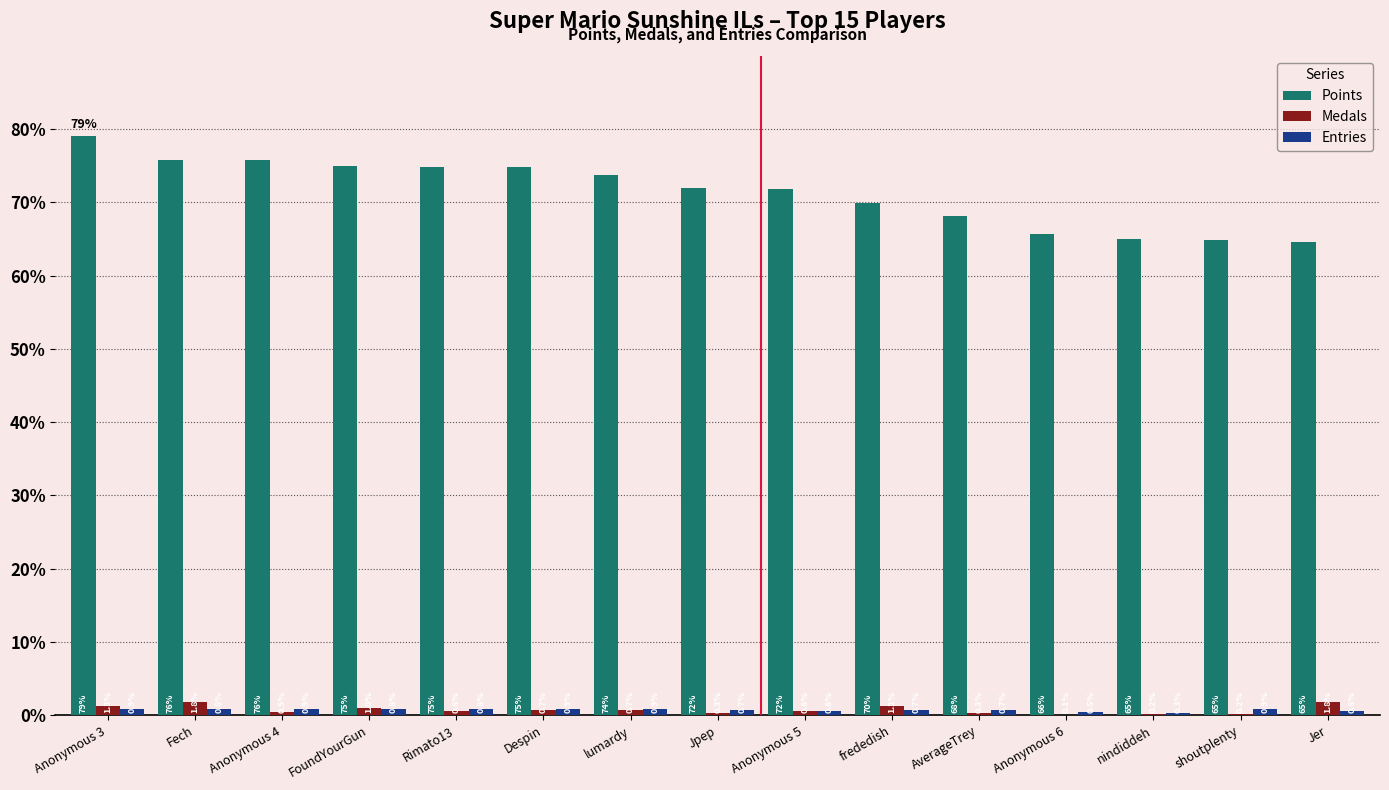

True or false: Points has a value of 49.2 at Despin.

False